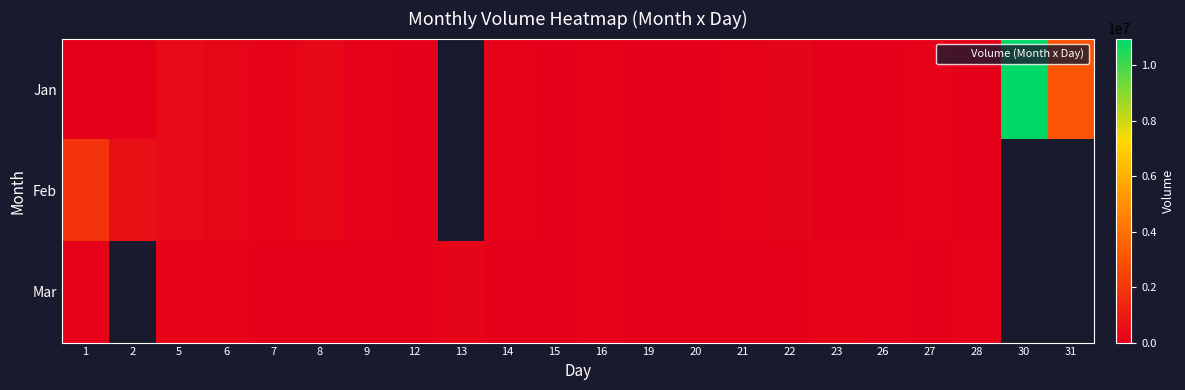

List the series in order of their peak value, lowest first.

Mar, Feb, Jan